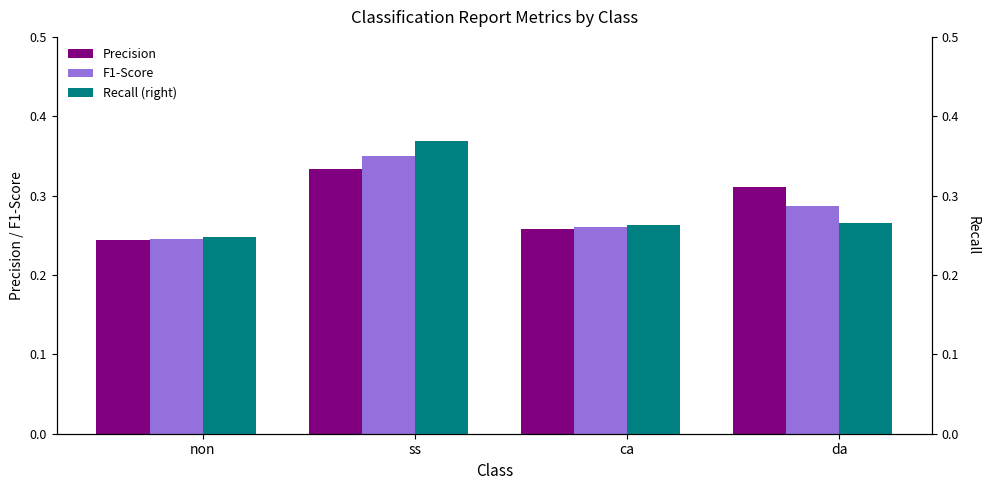

What is the approximate value of F1-Score at non?

0.2